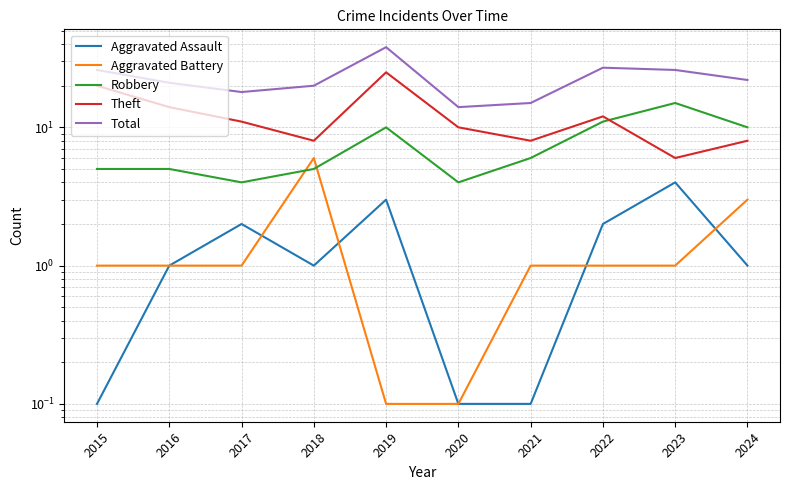

What is the value of the Aggravated Assault point at the 8th from the left?

2.0